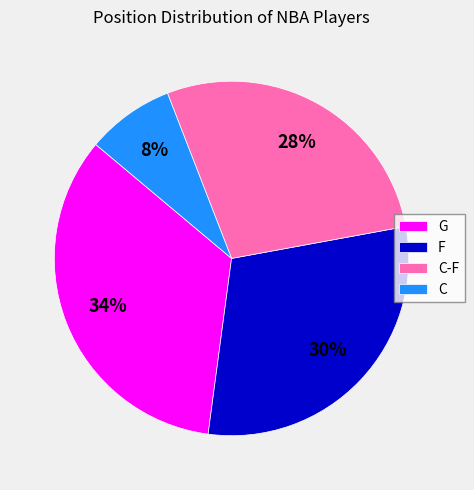

Is the sum of G and C-F greater than half?

Yes